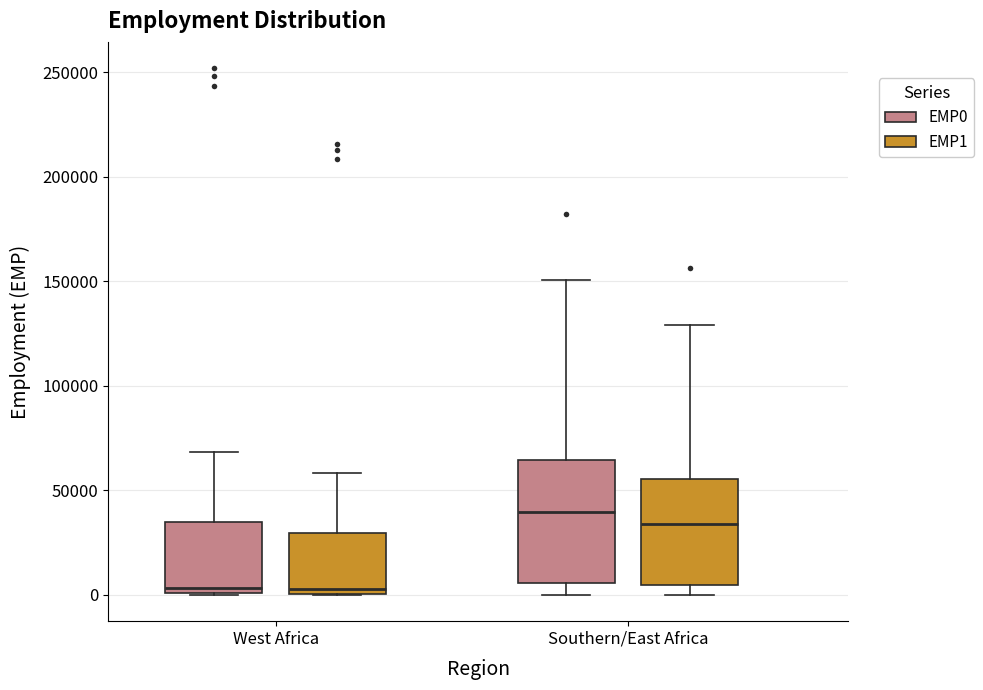

Reading left to right, transcribe this box plot: for each box, give where its median line is, the range the box spans, and where its two whiskers end, as read against the y-axis. The values are not printed on the chart, so give them approximately, as read against the axis.

West Africa (EMP0): median 5000, box 0 to 35000, whiskers 0 to 70000
West Africa (EMP1): median 5000, box 0 to 30000, whiskers 0 to 60000
Southern/East Africa (EMP0): median 40000, box 5000 to 65000, whiskers 0 to 150000
Southern/East Africa (EMP1): median 35000, box 5000 to 55000, whiskers 0 to 130000